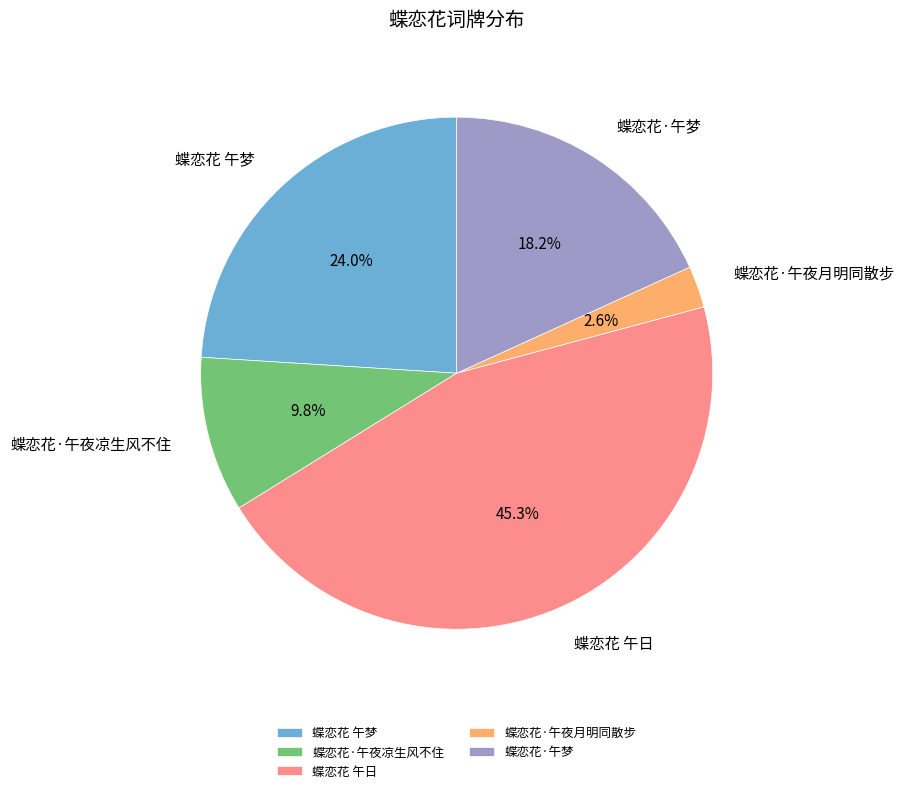

Approximately how many times larger is the value at 蝶恋花·午夜凉生风不住 compared to 蝶恋花 午梦?

0.4